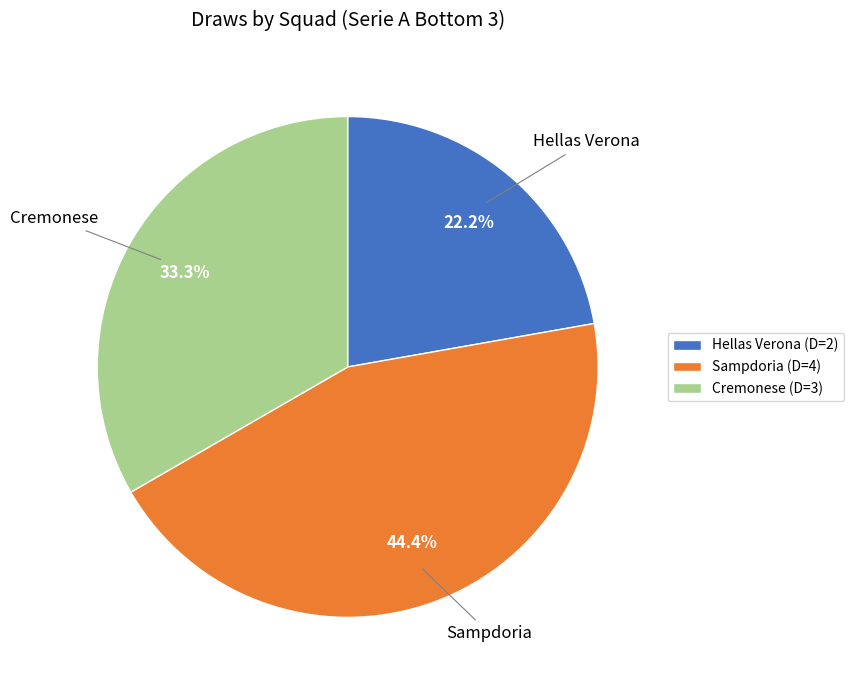

Which category has the smallest portion of the pie?

Hellas Verona